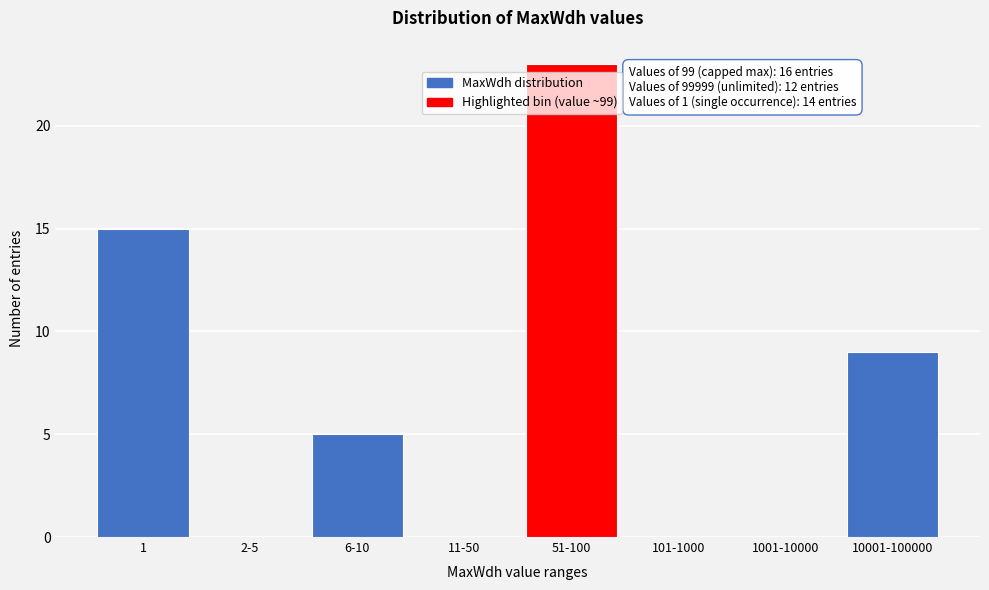

Reading left to right, transcribe all the data shown in this chart.

1=15	2-5=0	6-10=5	11-50=0	51-100=23	101-1000=0	1001-10000=0	10001-100000=9